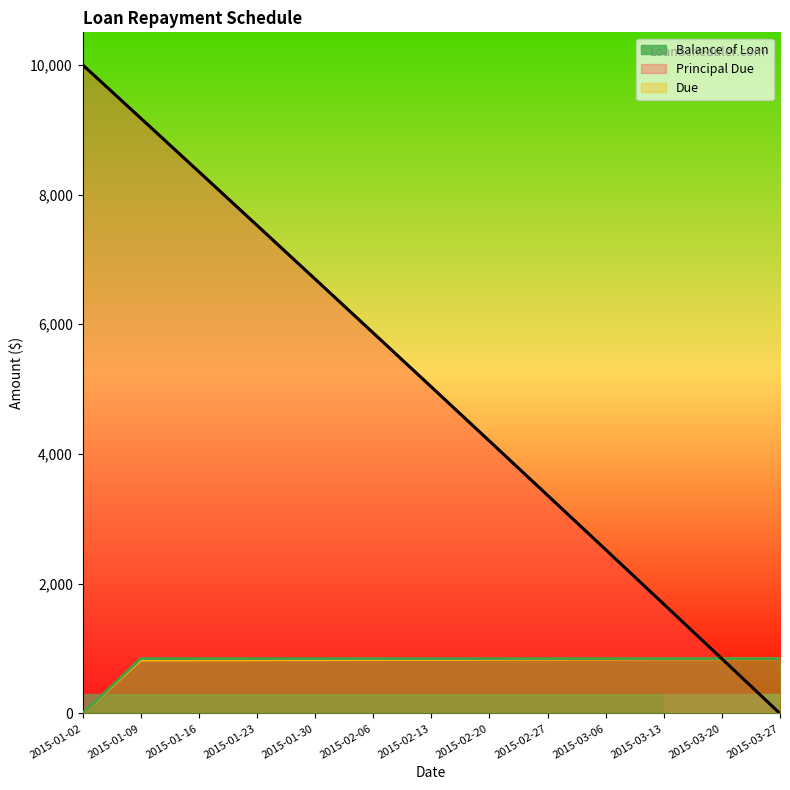

The Balance of Loan series shows 1685.9 at 2015-03-13. True or false?

True